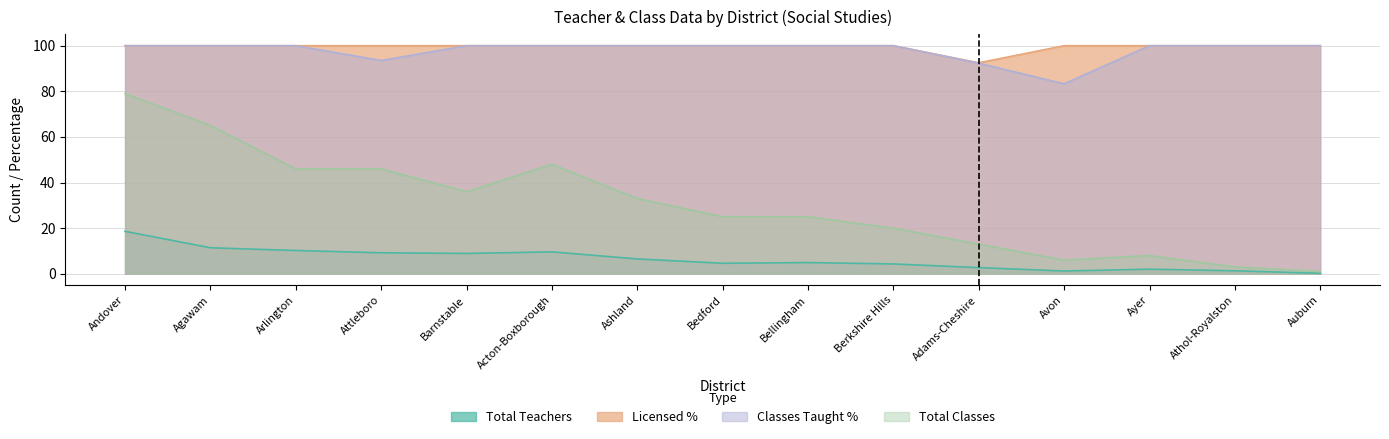

What is the total value across all series at Auburn?

201.2